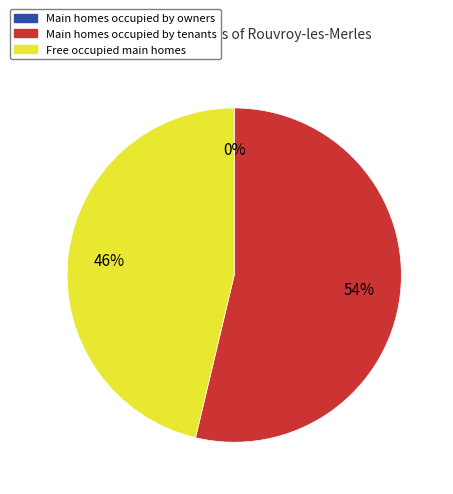

To the nearest percent, what is the difference between the largest and smallest slice percentages?

54%